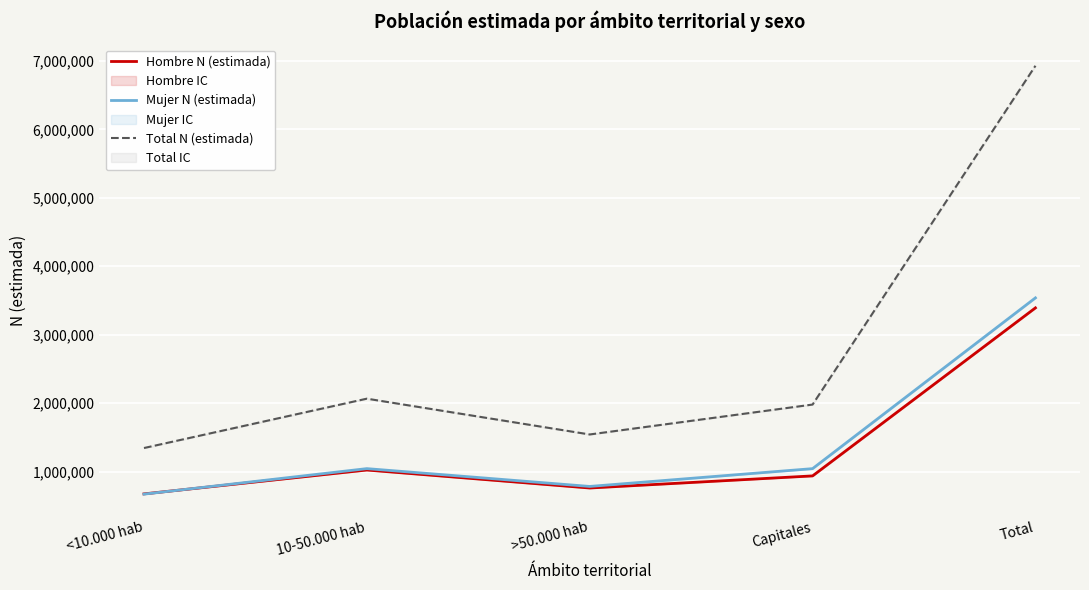

What is the sum of the Hombre N (estimada) values at >50.000 hab and 10-50.000 hab?

1781983